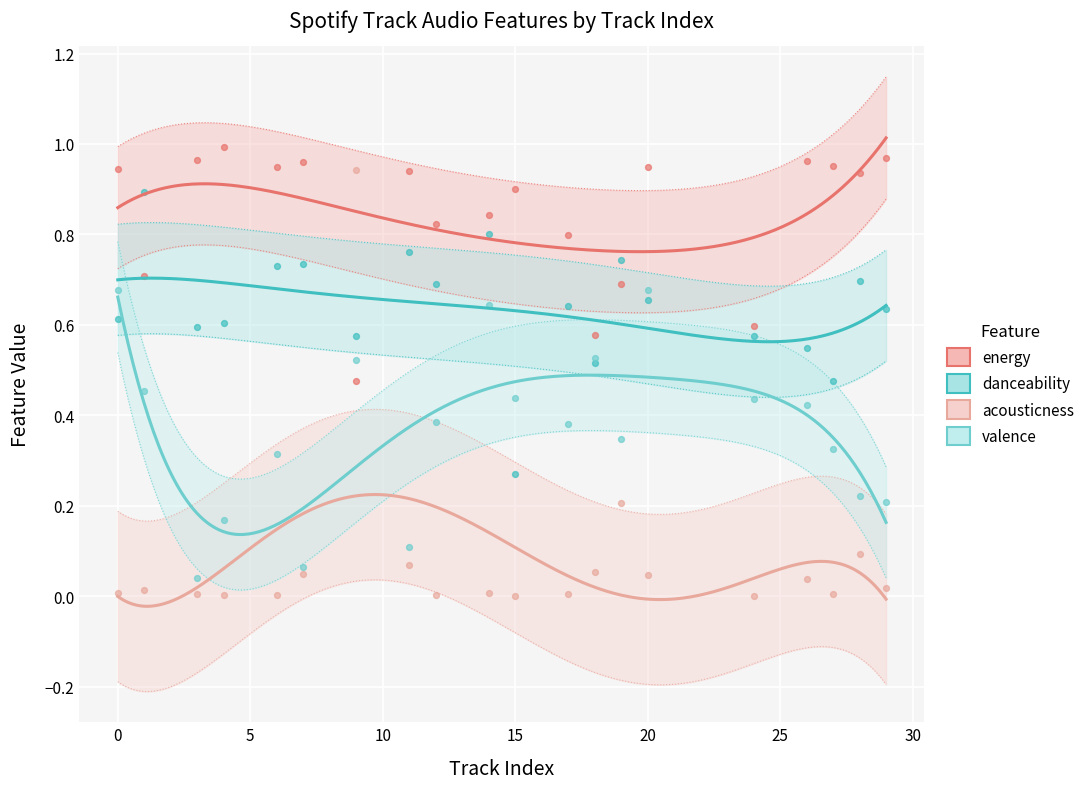

What is the total value across all series at 19?

2.0